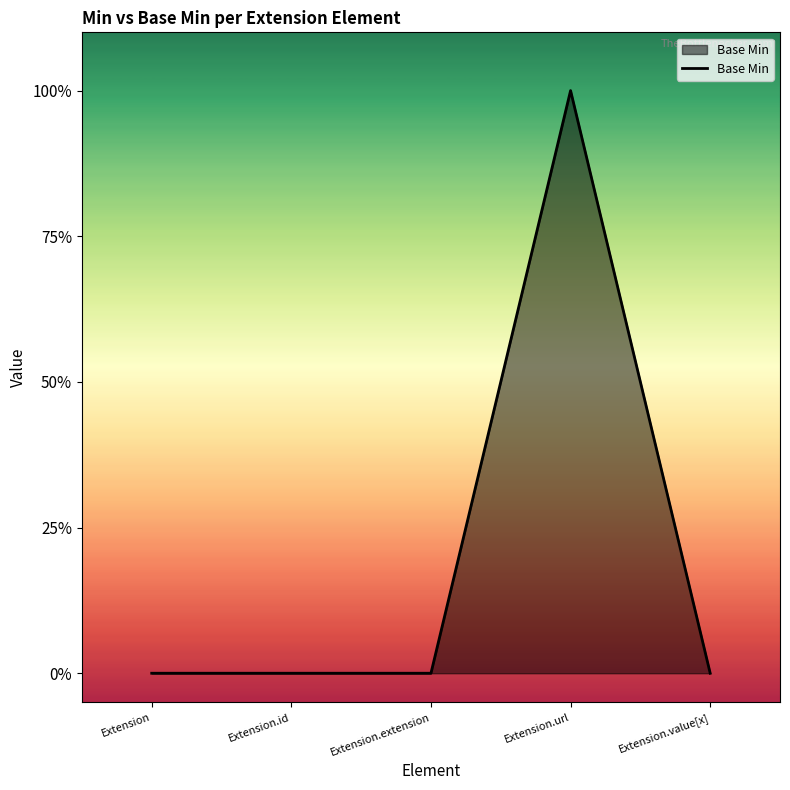

True or false: there are more than 0 points higher than both neighbors.

True